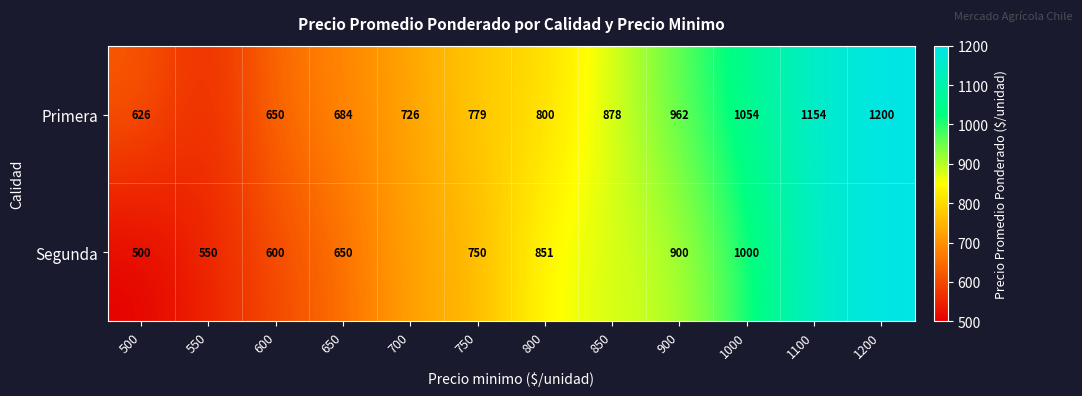

True or false: Primera has a value of 684 at 650.

True